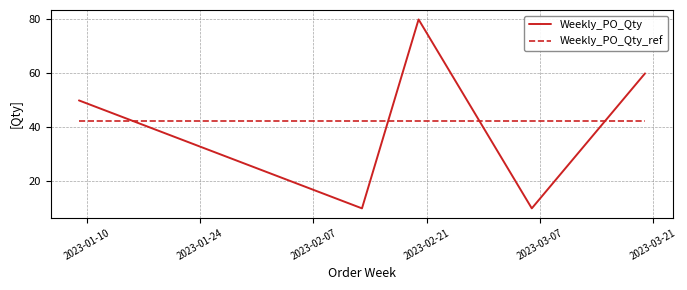

What is the lowest value of the Weekly_PO_Qty_ref series?

42.5